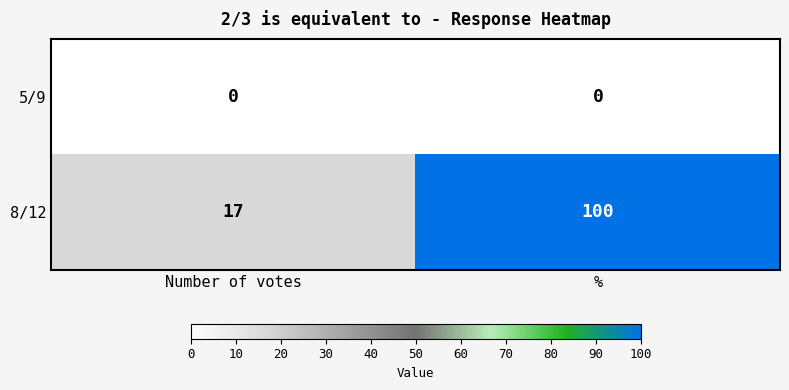

What is the total value across all series at Number of votes?

17